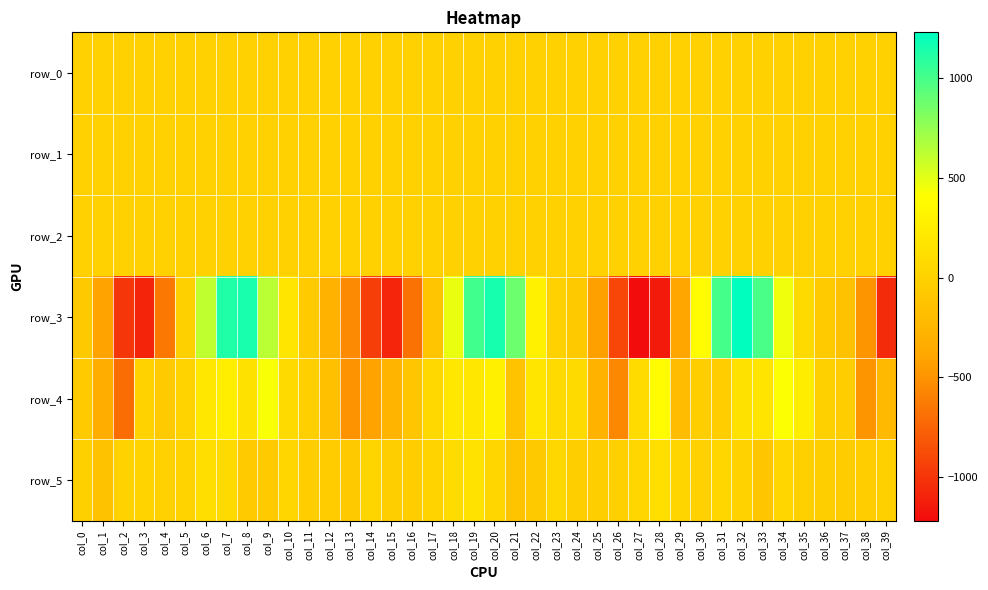

What is the total value across all series at col_15?

-1361.8